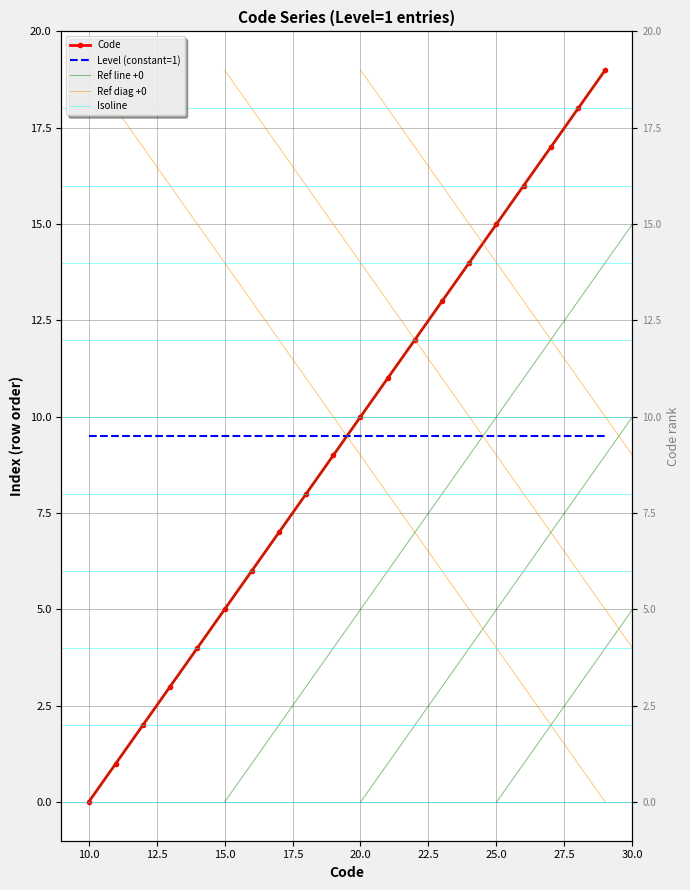

What is the ratio of the value at 24 to the value at 25?

0.9